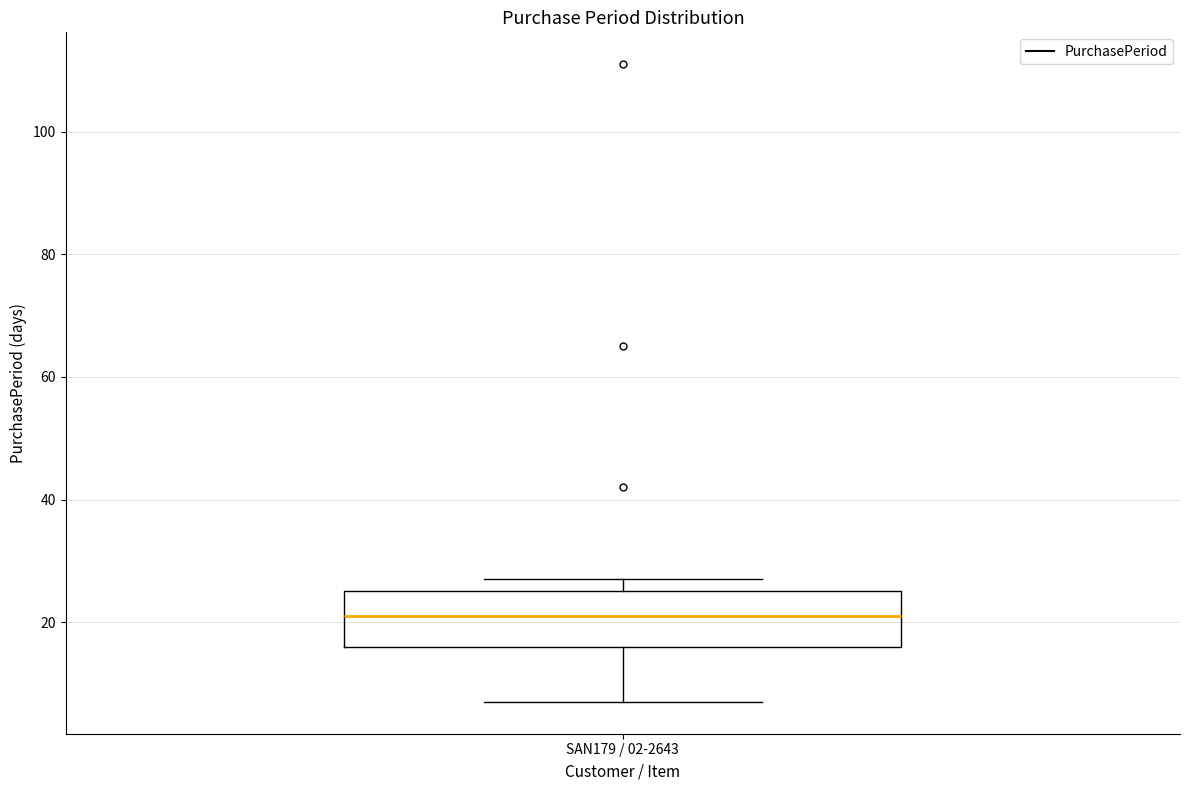

Transcribe this box plot: give where the median line is, the range the box spans, and where the two whiskers end, as read against the y-axis. The values are not printed on the chart, so give them approximately, as read against the axis.

median 22, box 16 to 26, whiskers 8 to 28